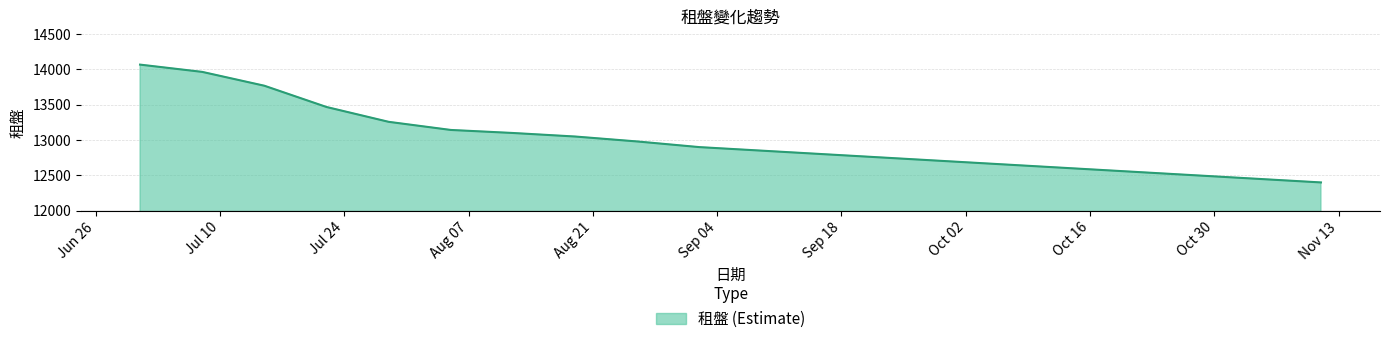

What is the difference between the maximum and minimum values?

1668